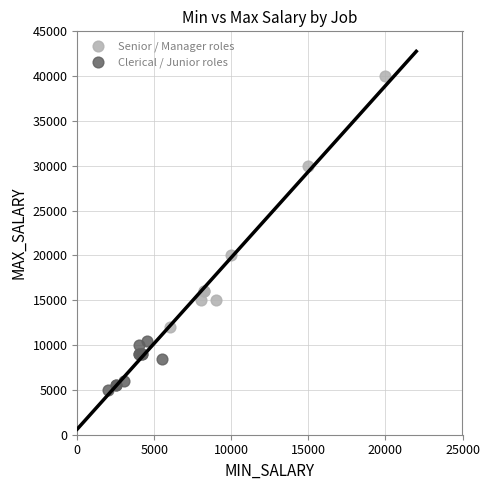

Which series reaches the minimum Y coordinate?

Clerical / Junior roles